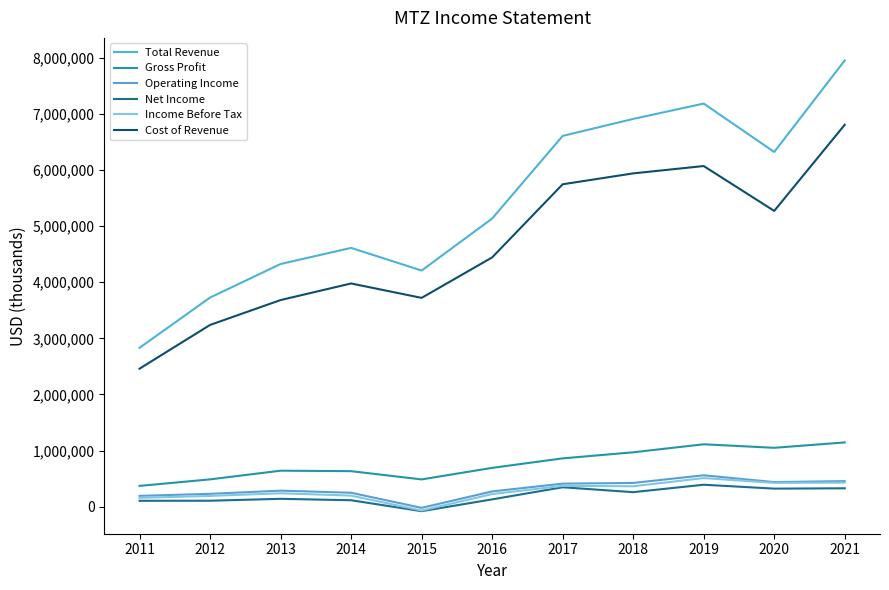

At which category does Total Revenue reach its first local peak?

2014